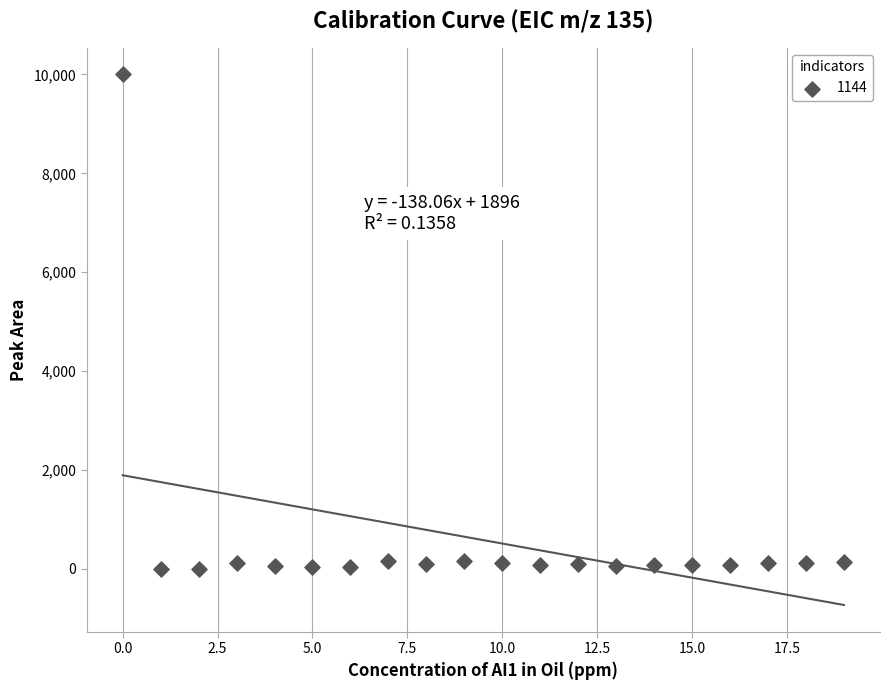

What is the range of Y values (max minus min)?

10000